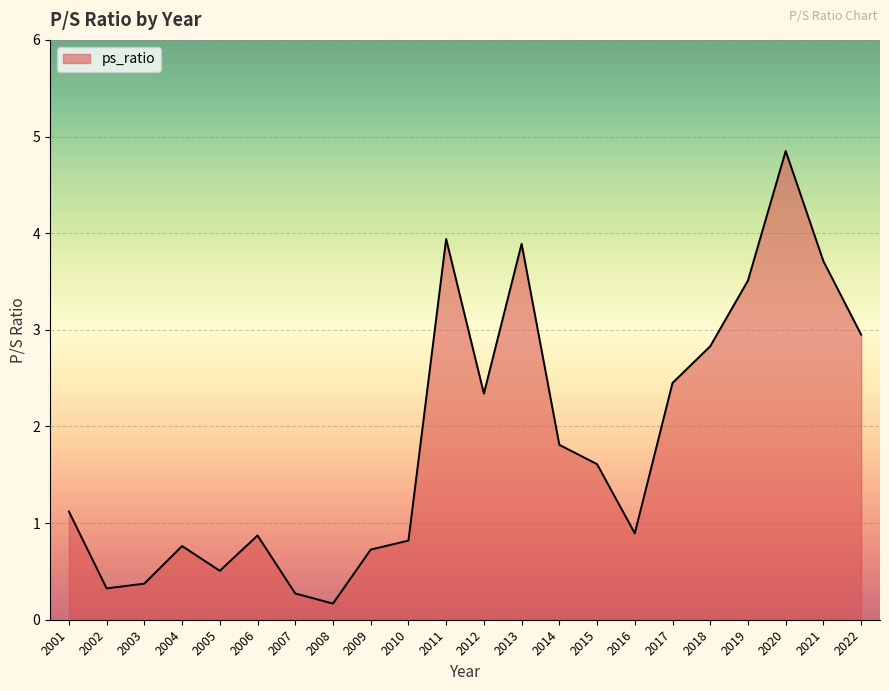

Is it true that the value at 2019 is 3.5?

True